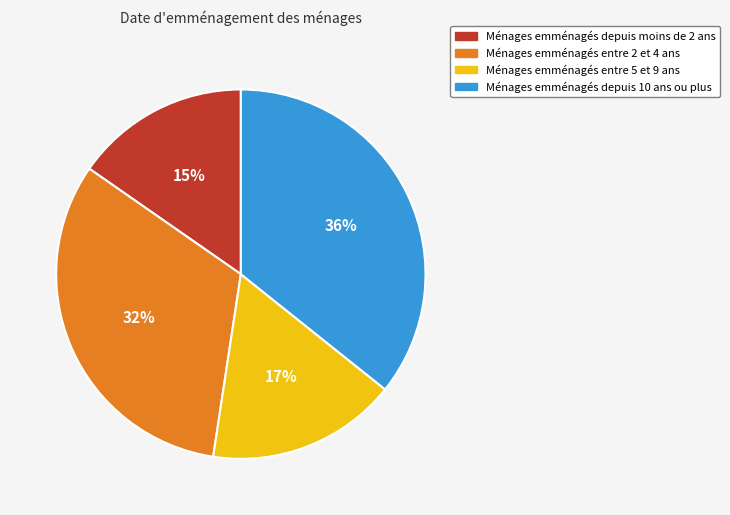

Does any single category account for the majority?

No